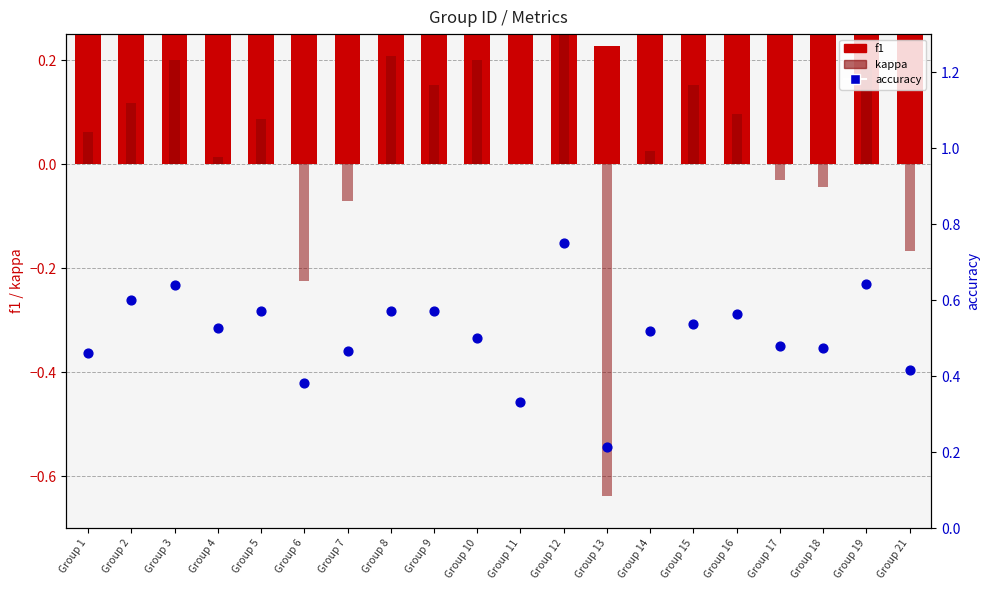

What are all the series names shown in the legend?

f1, kappa, accuracy